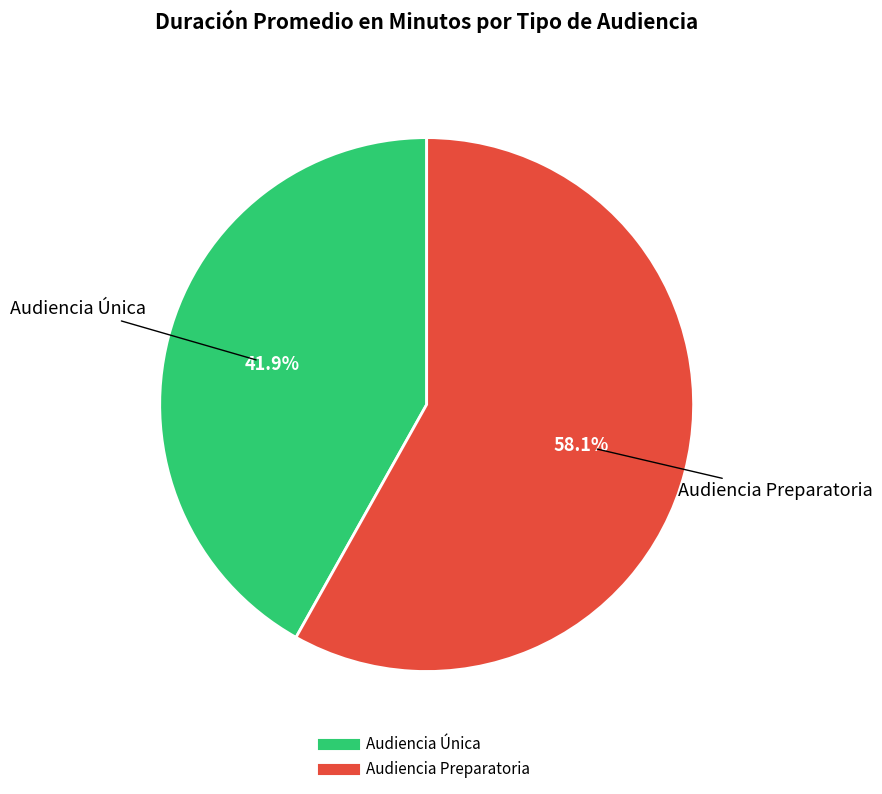

Count the number of slices in the pie.

2